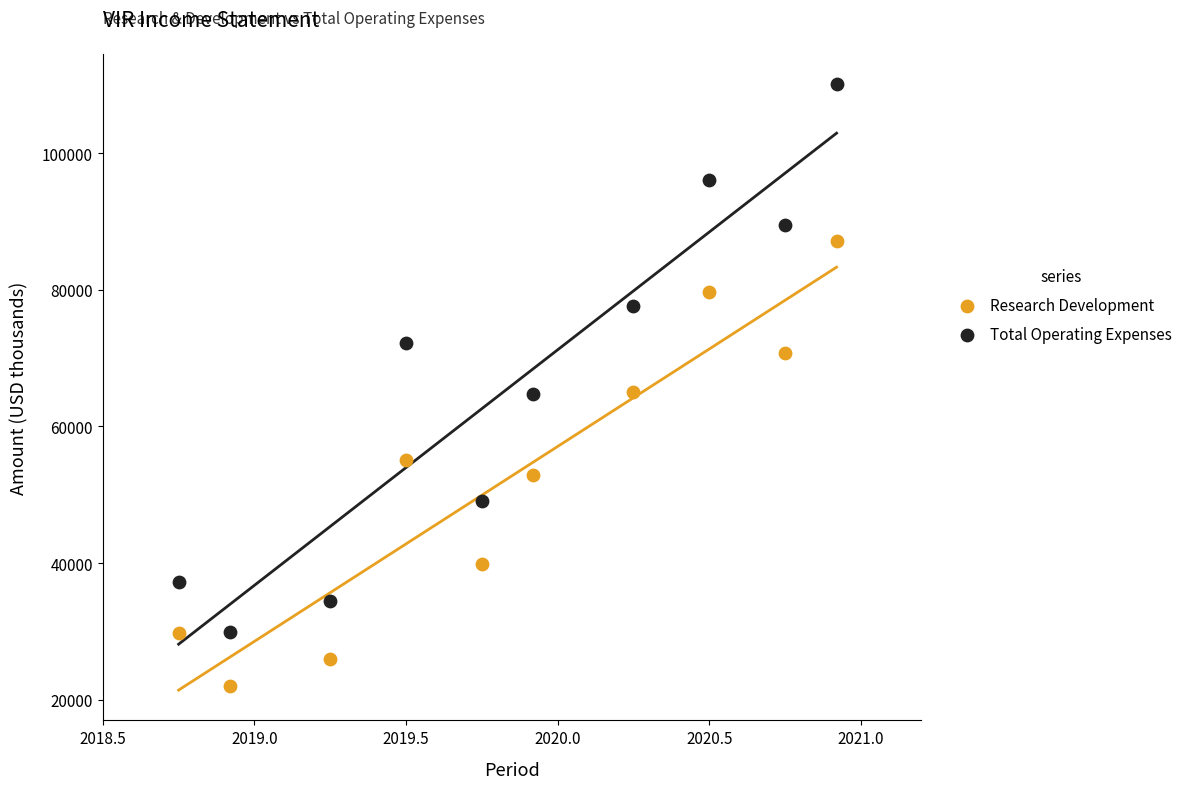

Across all data points, what is the range of Y values (max minus min)?

88100